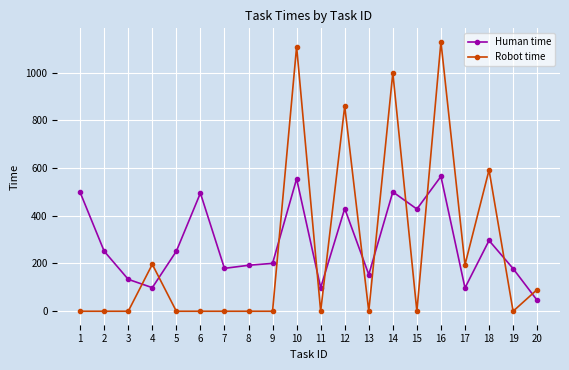

Rank the series by their maximum value, from highest to lowest.

Robot time, Human time